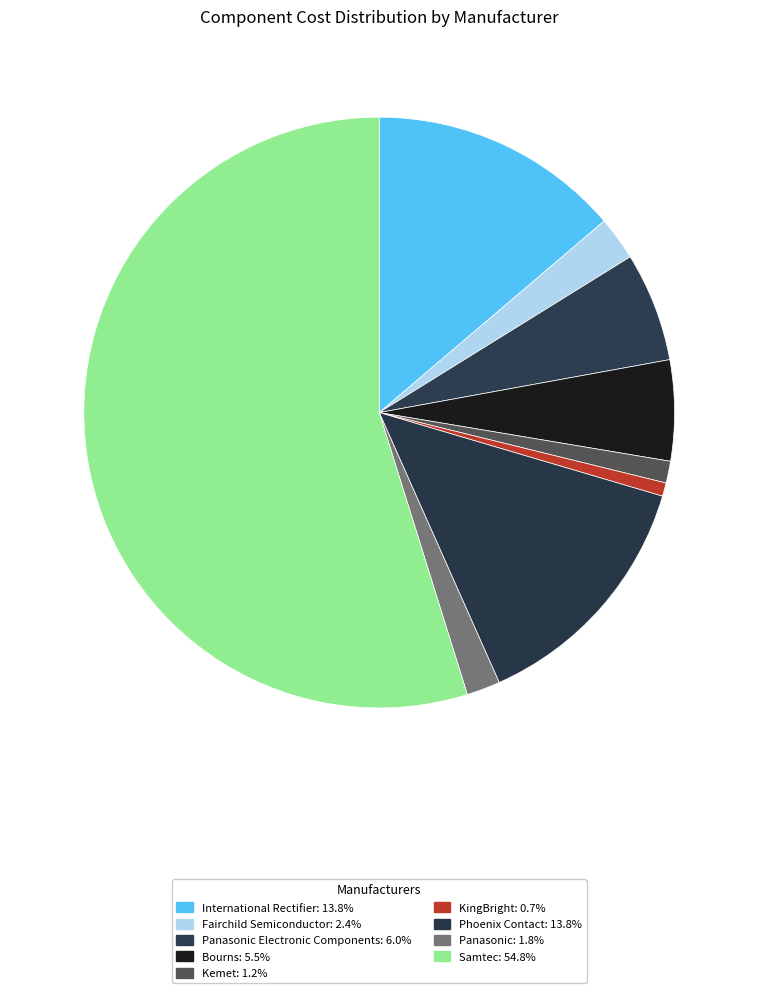

Count the number of slices in the pie.

9